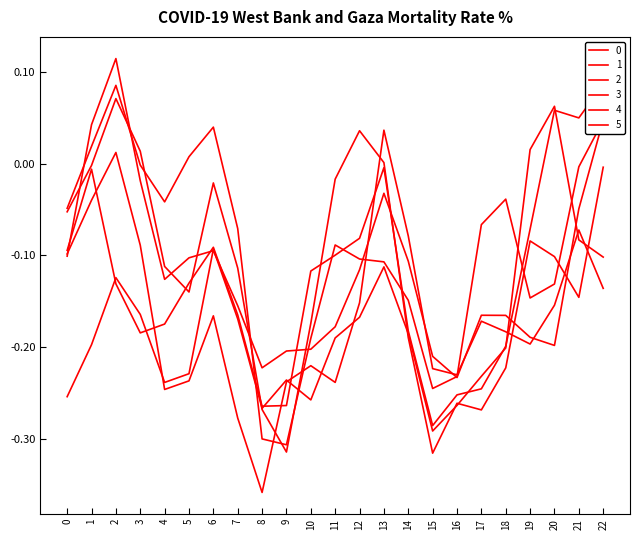

Is this an area chart (filled region under the line)?

No